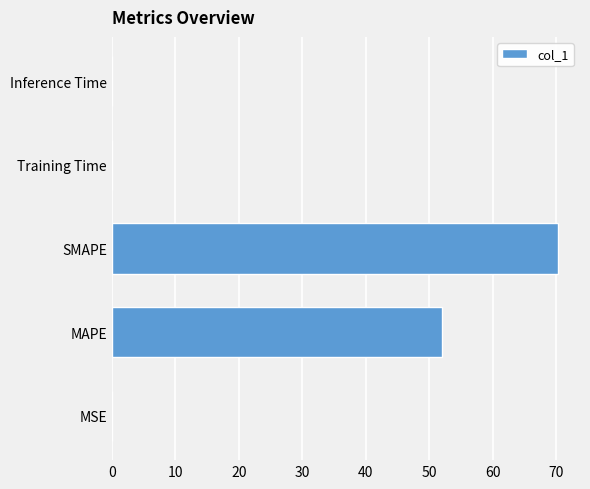

Which has a higher value, MAPE or MSE?

MAPE